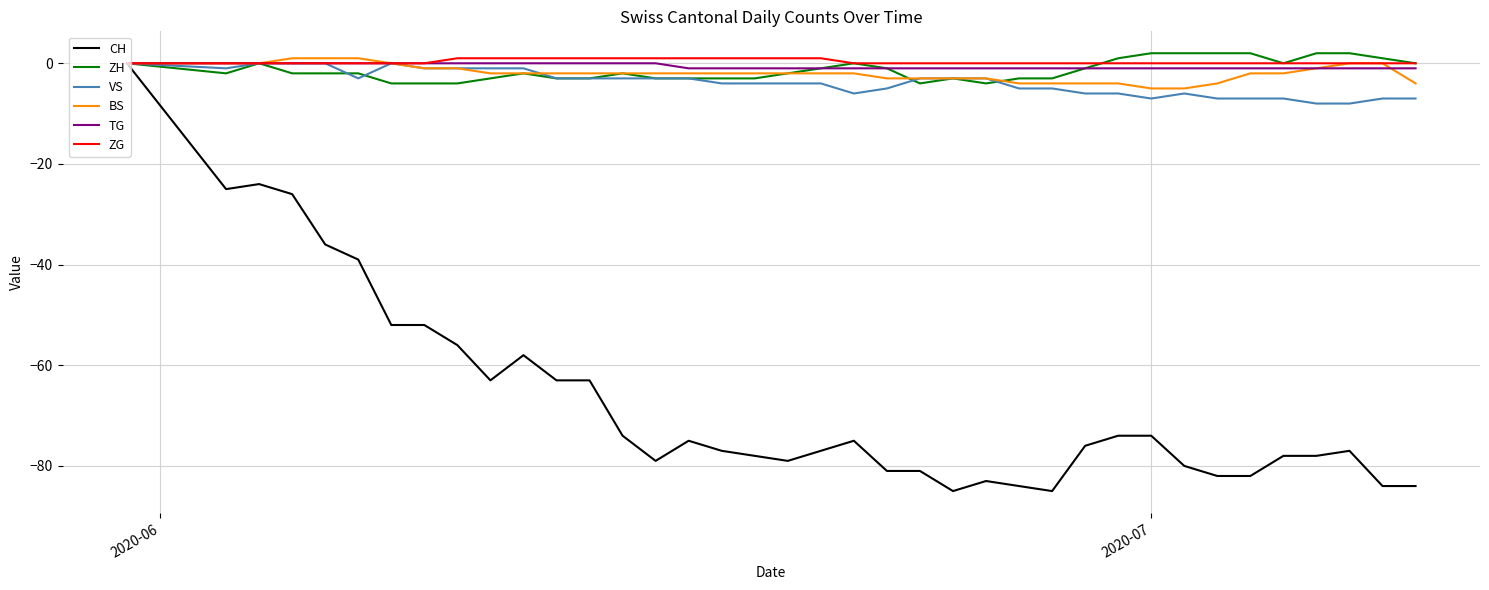

Which series has the widest spread of values?

CH